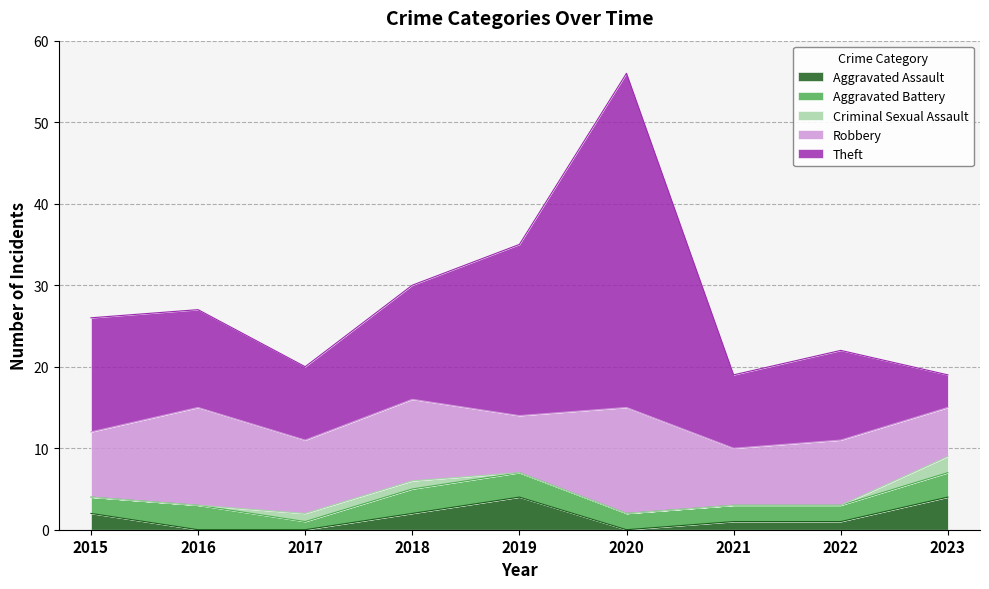

Which has a higher value, 2016 or 2023?

2023